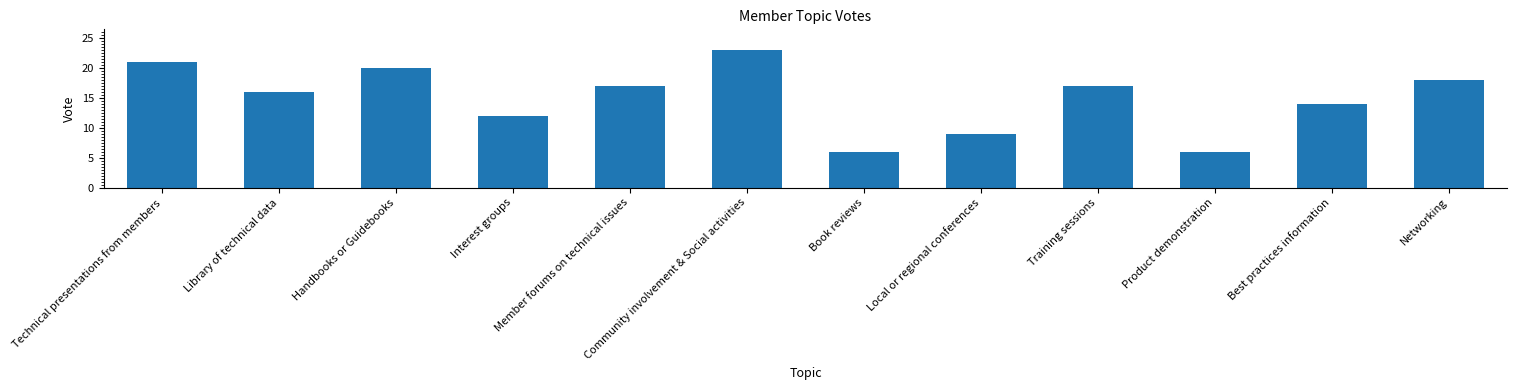

Reading right to left, what are all the values shown in this chart?

18	14	6	17	9	6	23	17	12	20	16	21